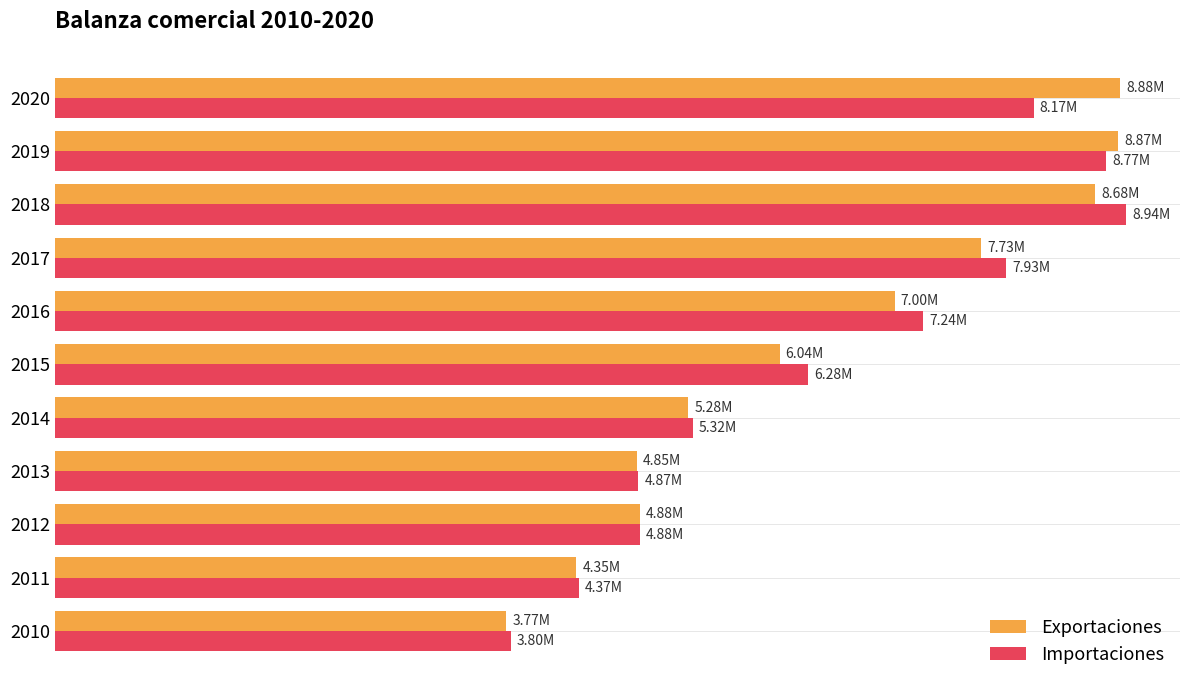

What are all the series names shown in the legend?

Exportaciones, Importaciones